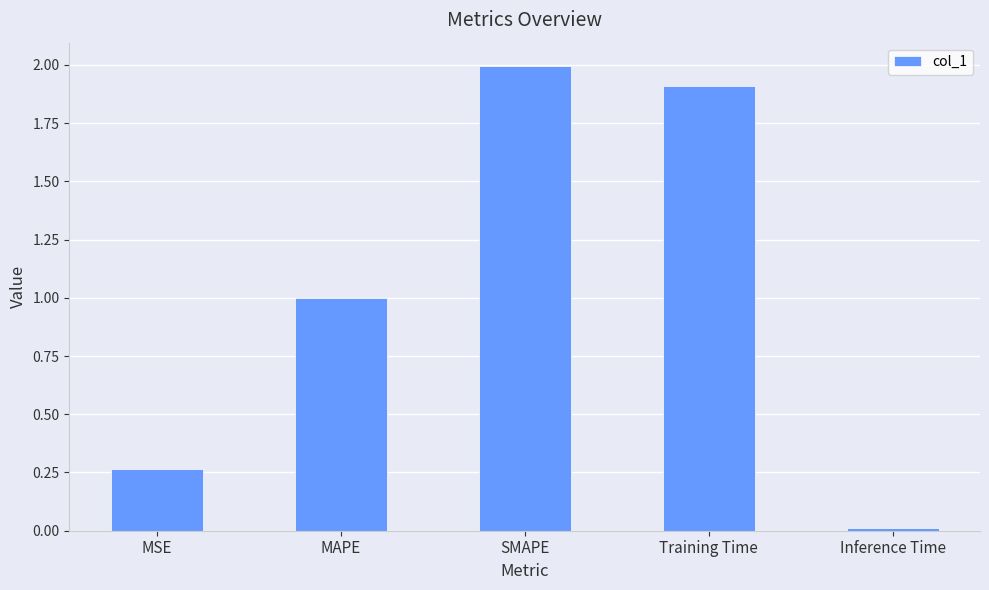

Which label corresponds to the smallest value in the chart?

Inference Time